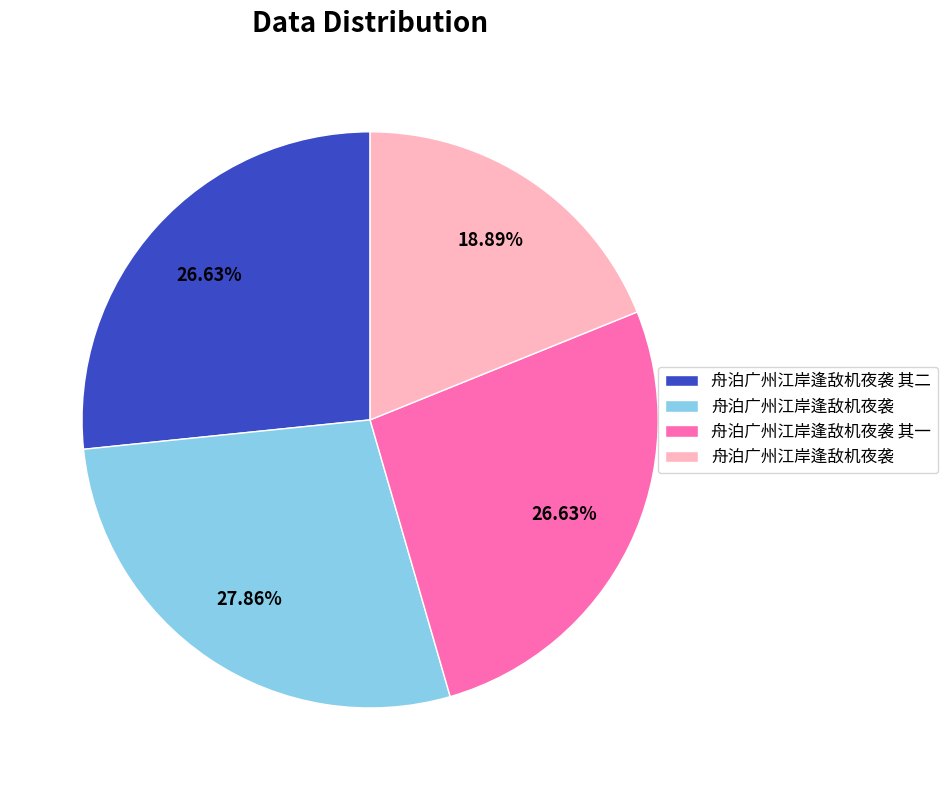

Is there any slice that represents more than half of the pie?

No